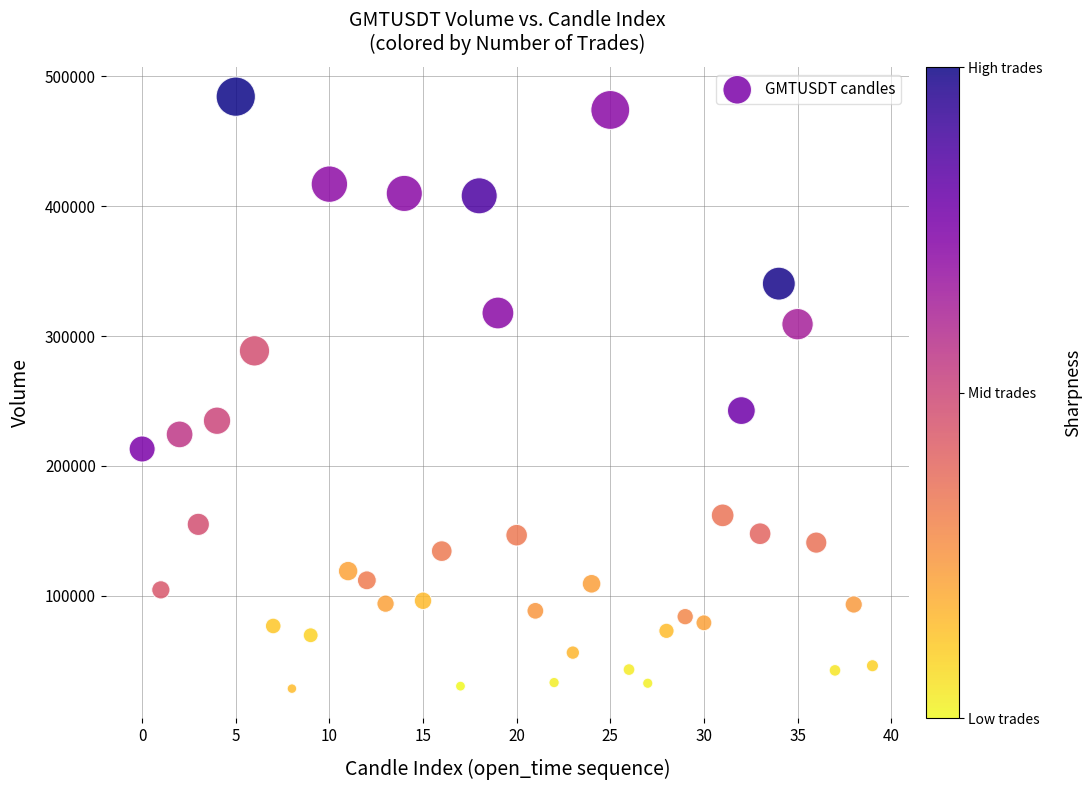

What is the range of Y values (max minus min)?

455561